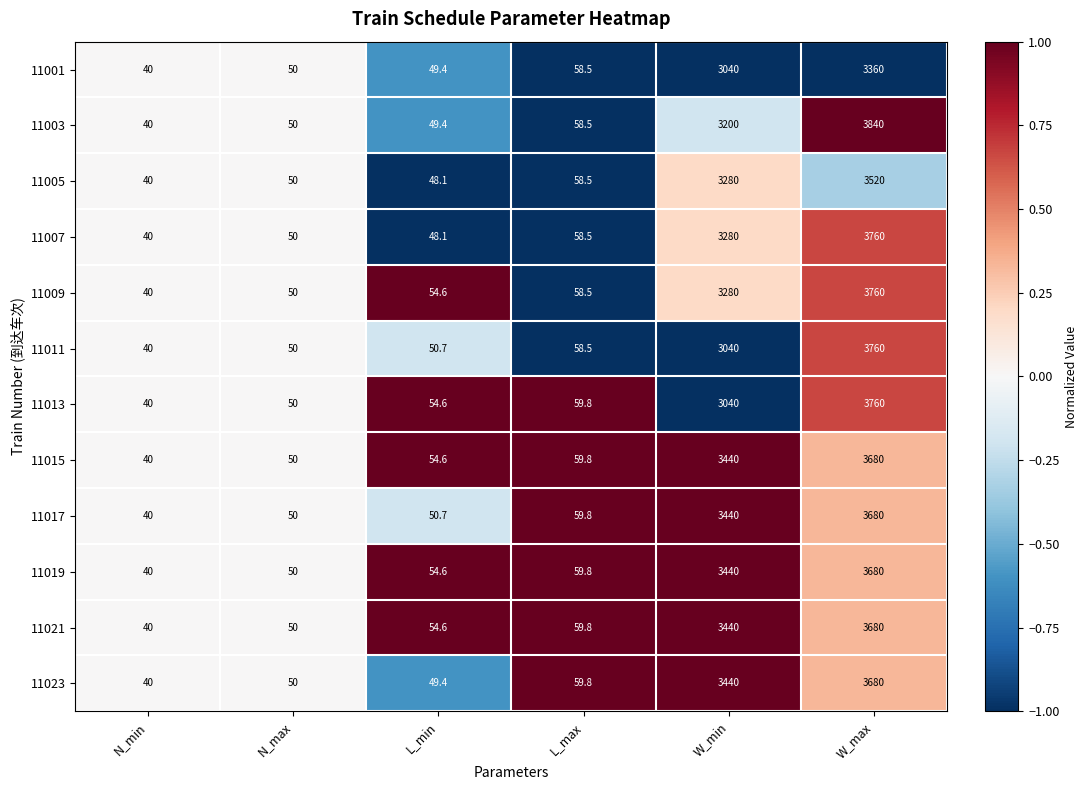

Which category has the highest value across all series?

W_max